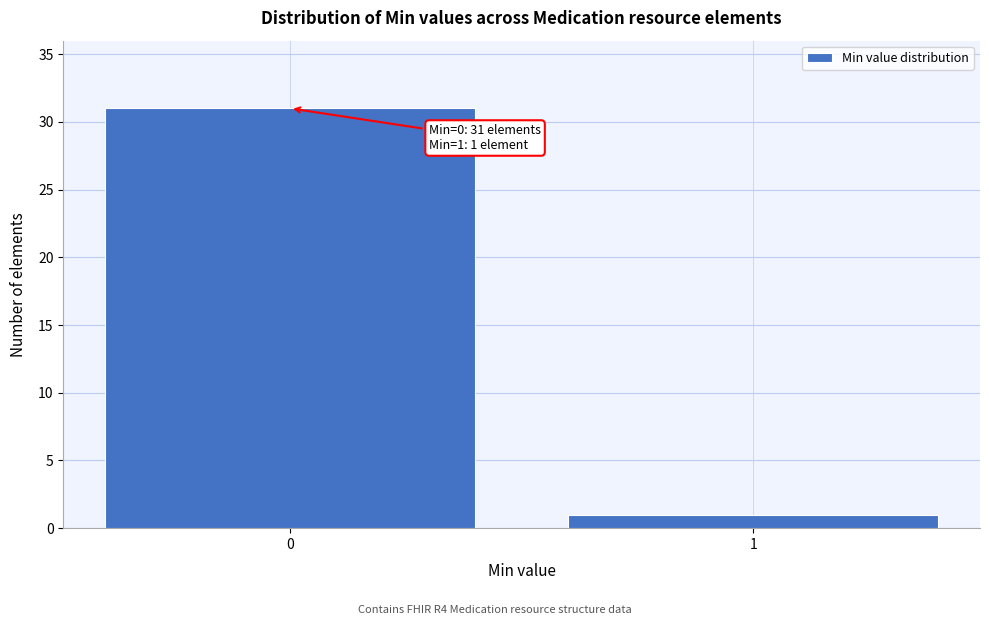

Reading right to left, extract all data points from this chart.

1	31